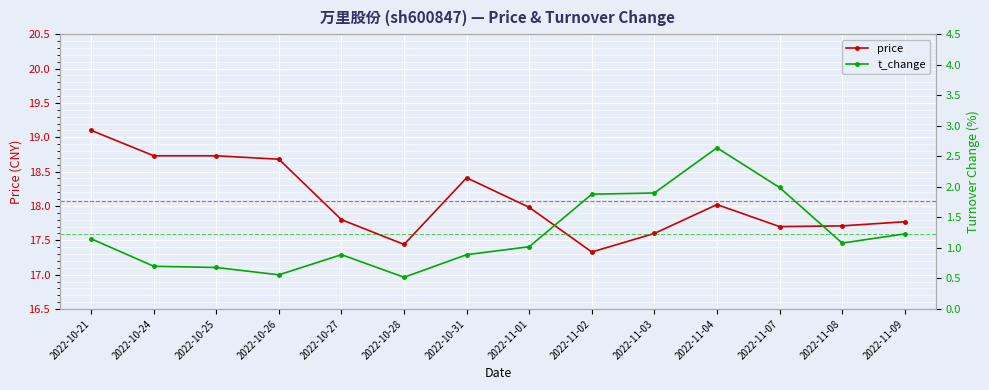

What is the label of the 12th point from the right?

2022-10-25